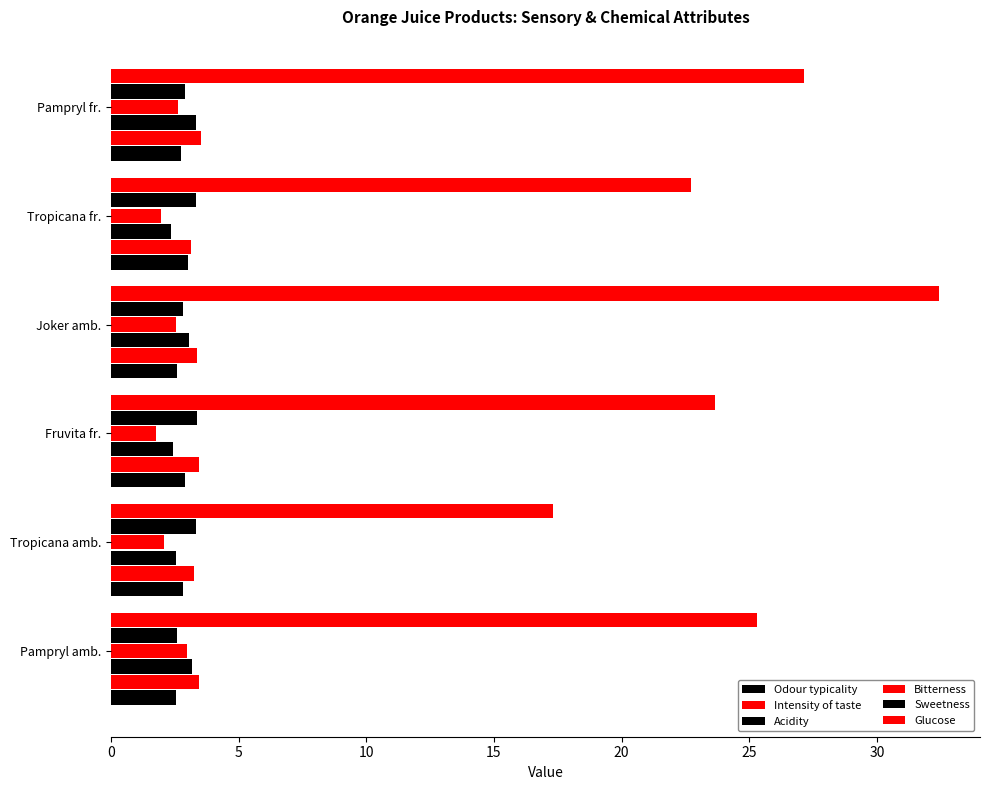

How many categories are shown in the chart?

6